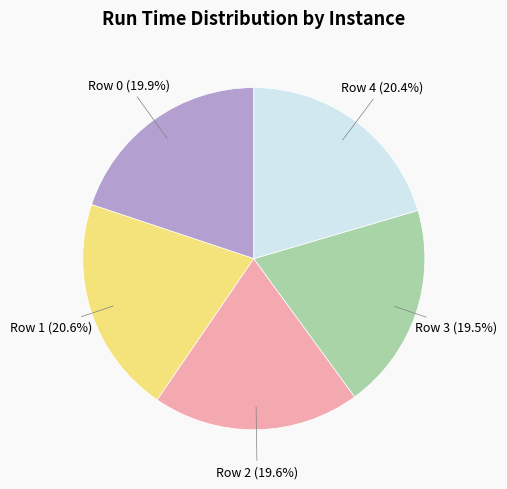

Does any single category account for the majority?

No